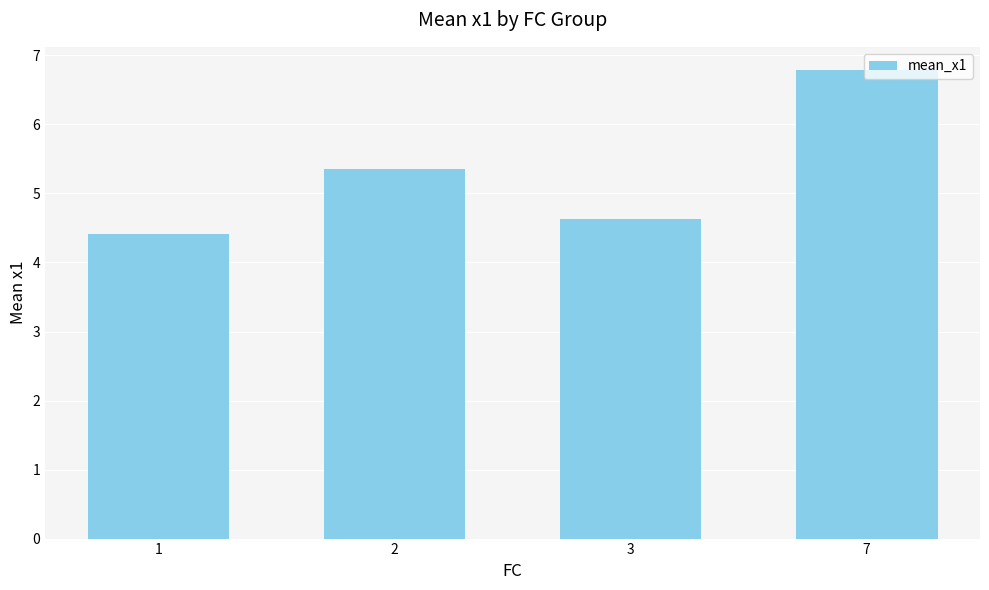

What is the change in value from 1 to 7?

+2.4